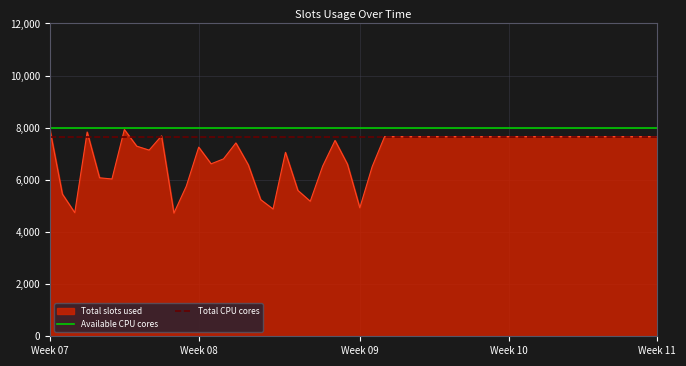

At which category is the sum across all series the highest?

Week 07